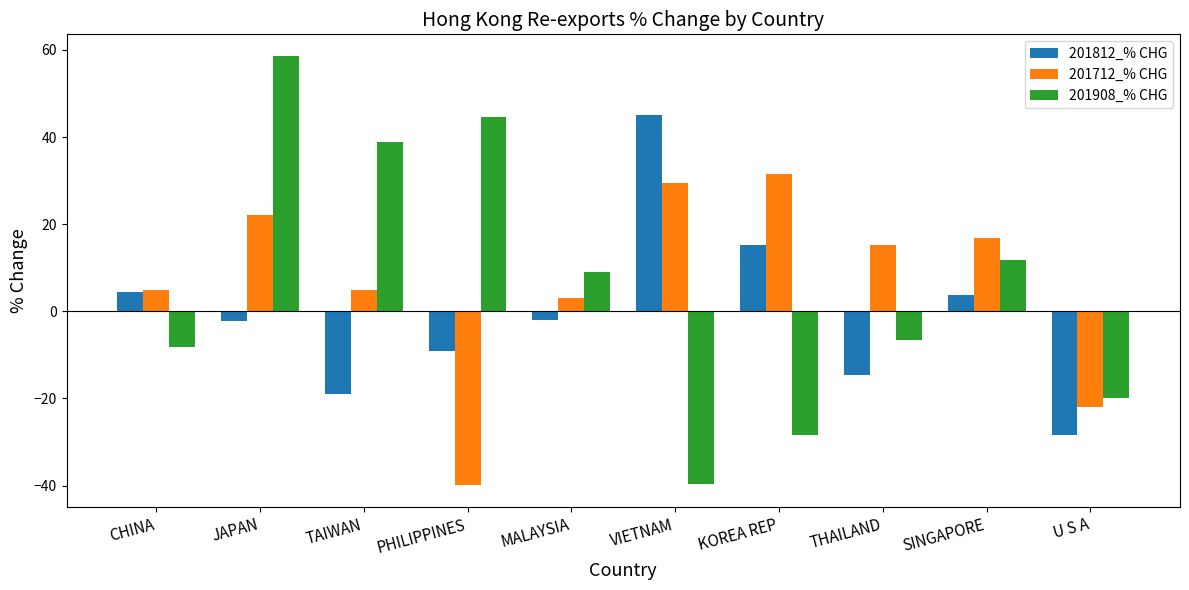

At which label does 201812_% CHG first exceed -1?

CHINA